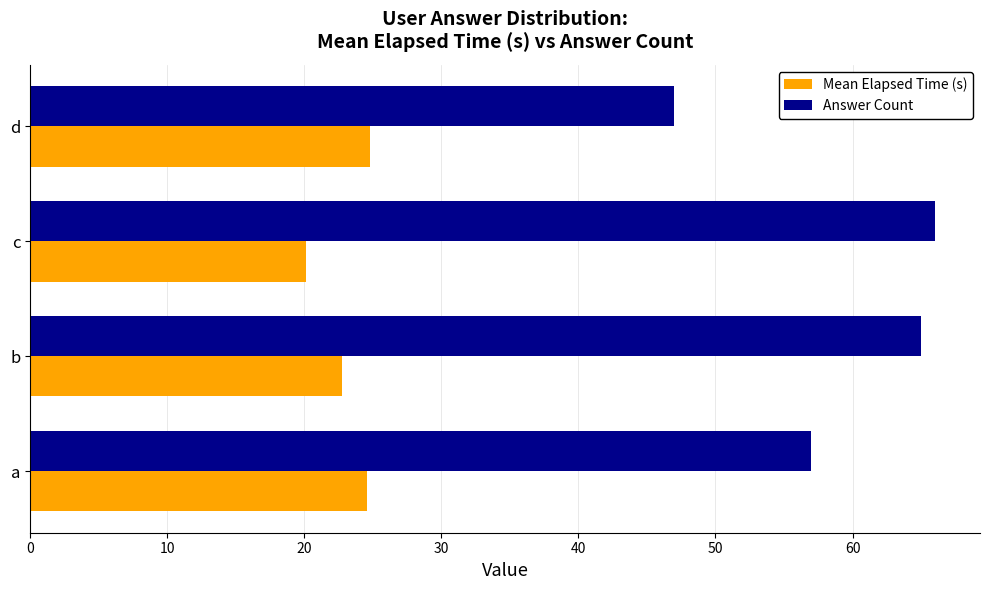

Is the value of Answer Count at b greater than the value of Mean Elapsed Time (s) at c?

Yes